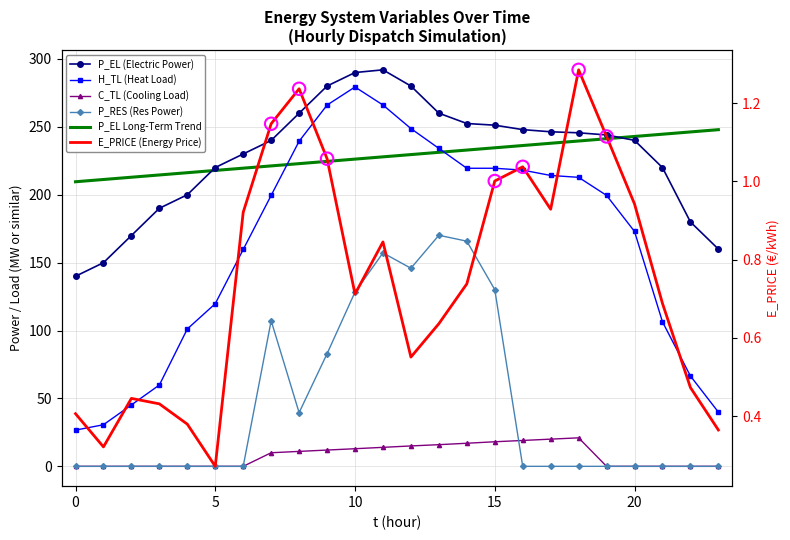

Is the value of P_RES (Res Power) at 15 greater than the value of P_EL Long-Term Trend at 0?

No